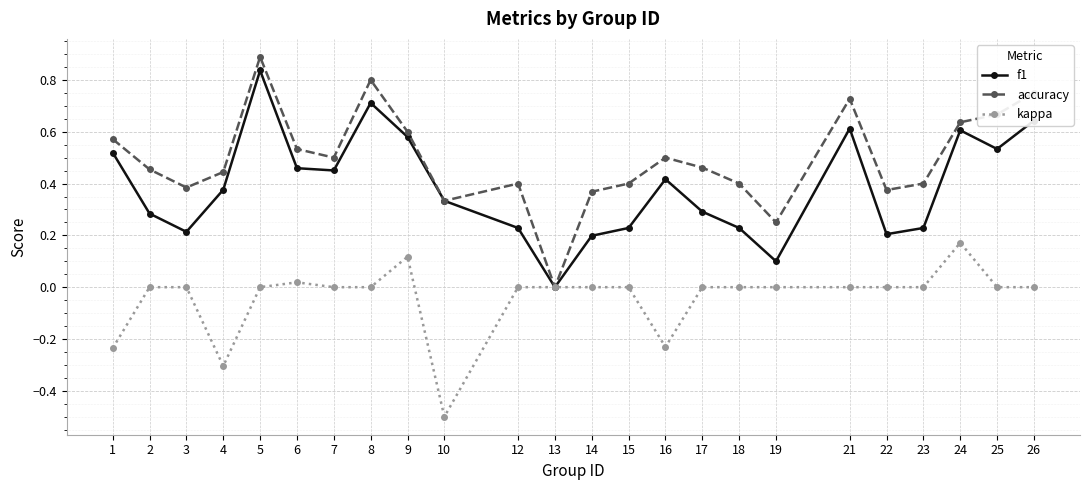

True or false: accuracy has more than 1 points higher than both neighbors.

True